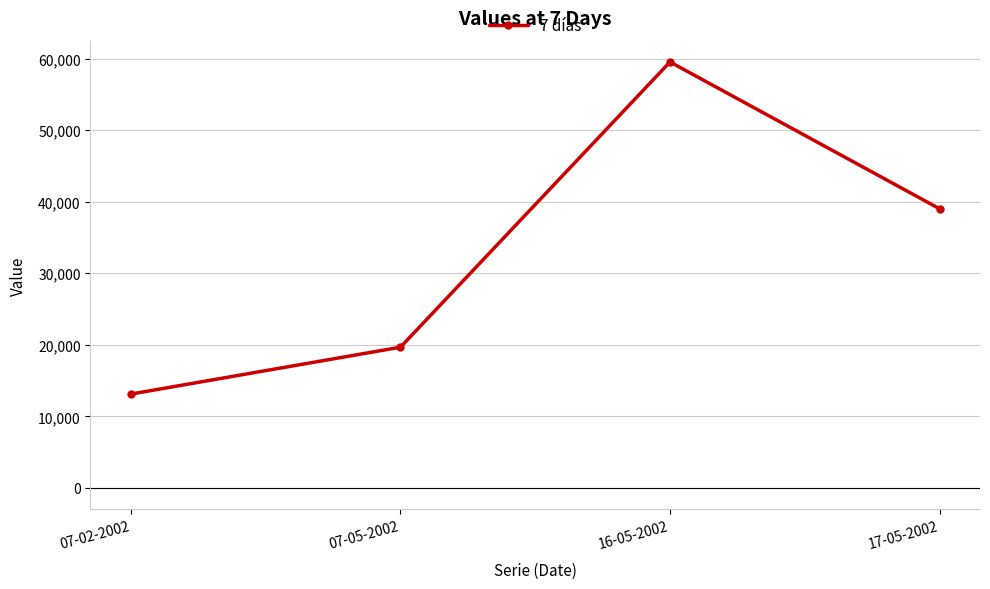

What is the value of the 4th point from the left?

39019